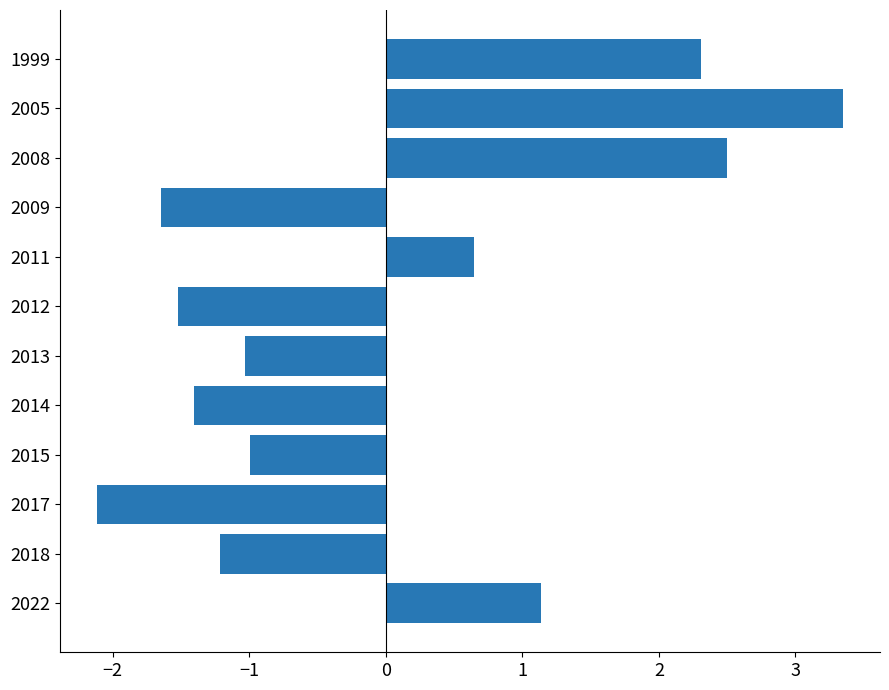

Is it true that the value at 2017 is -1.5?

False